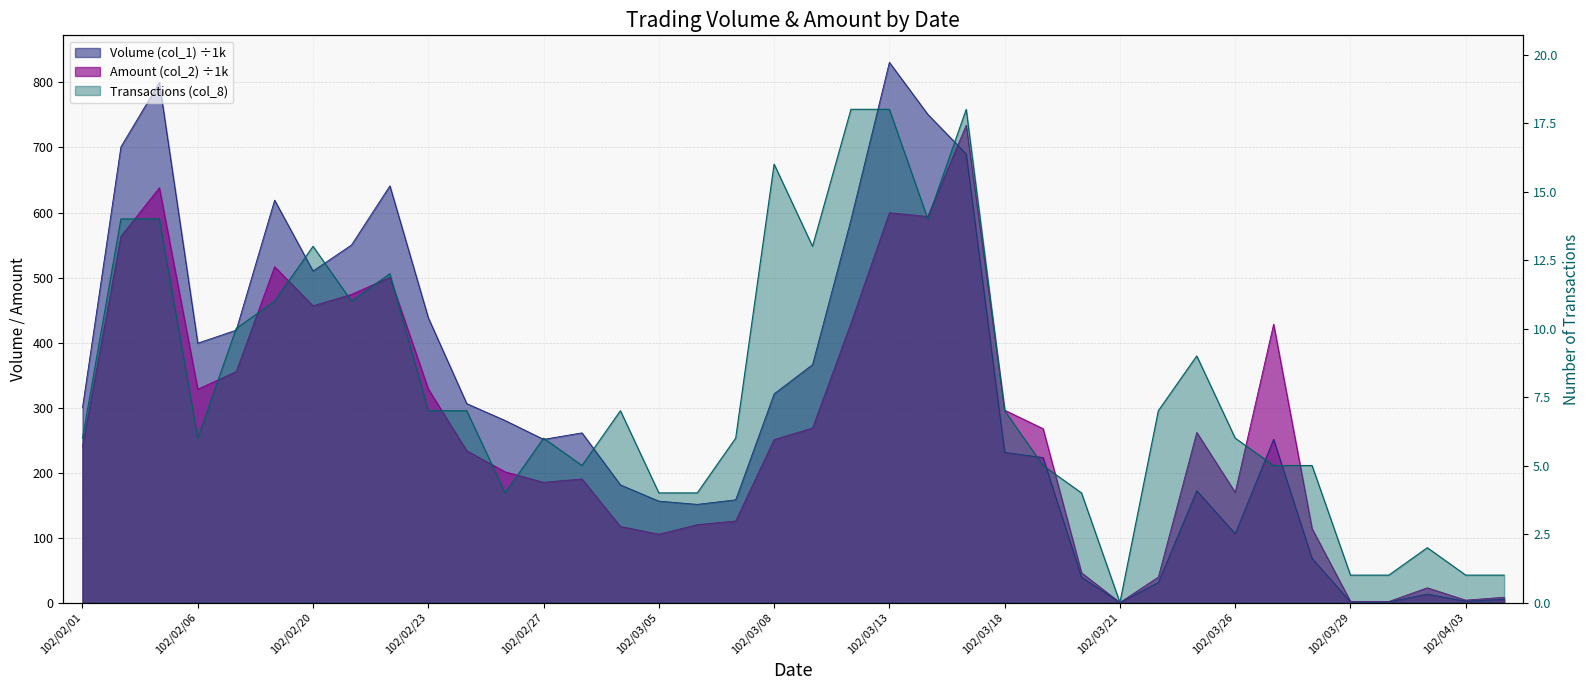

What is the total value across all series at 102/03/18?

533.9